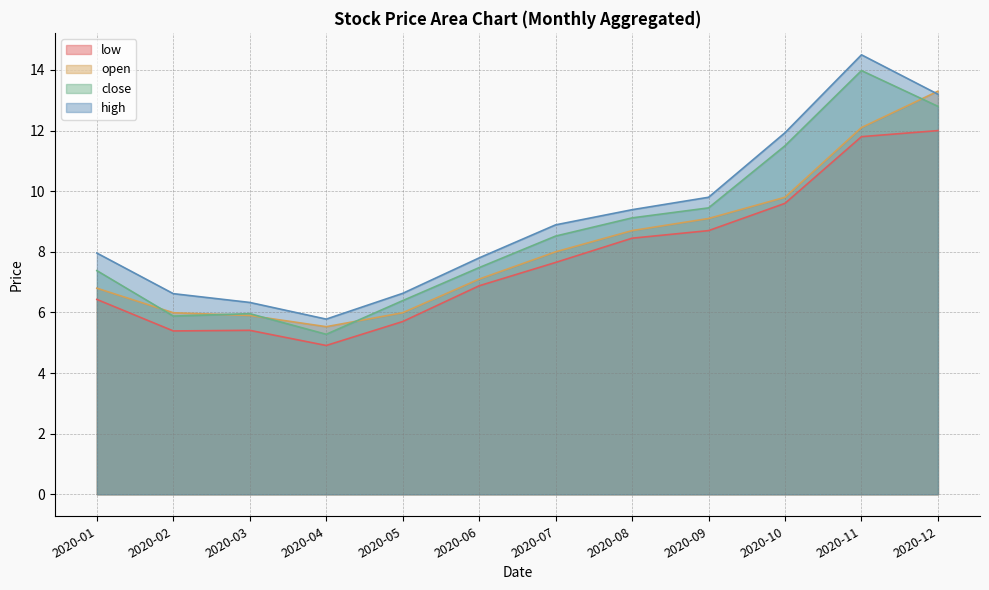

What is the maximum value for high?

14.5